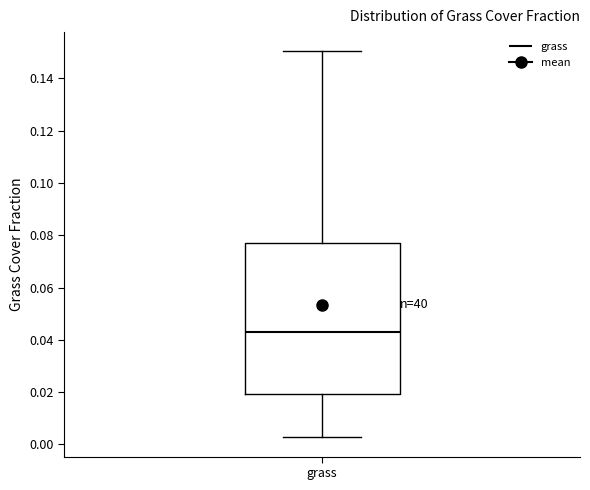

Read this box plot against the y-axis: the position of the median line, the range covered by the box, and the ends of both whiskers. The values are not printed on the chart, so give them approximately, as read against the axis.

median 0.044, box 0.020 to 0.078, whiskers 0.002 to 0.150